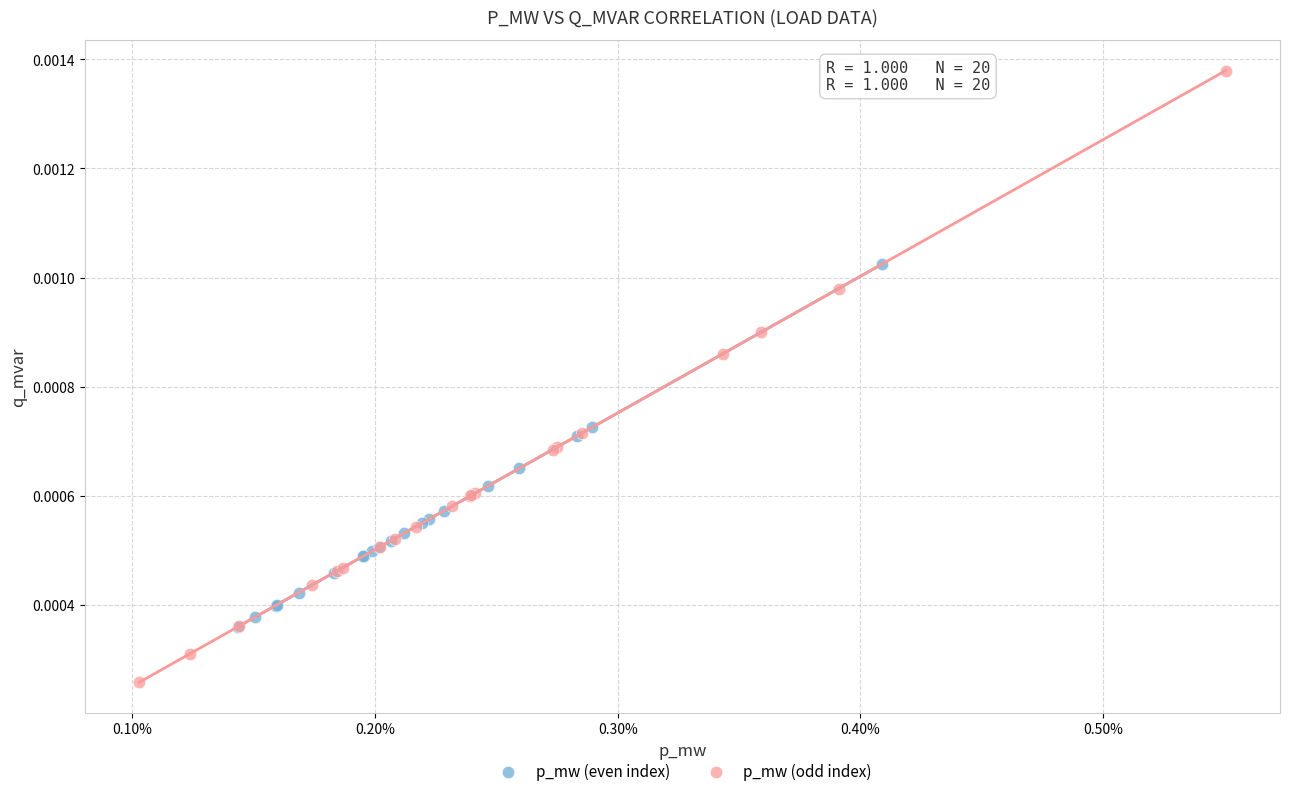

What are all the series names shown in the legend?

p_mw (even index), p_mw (odd index)